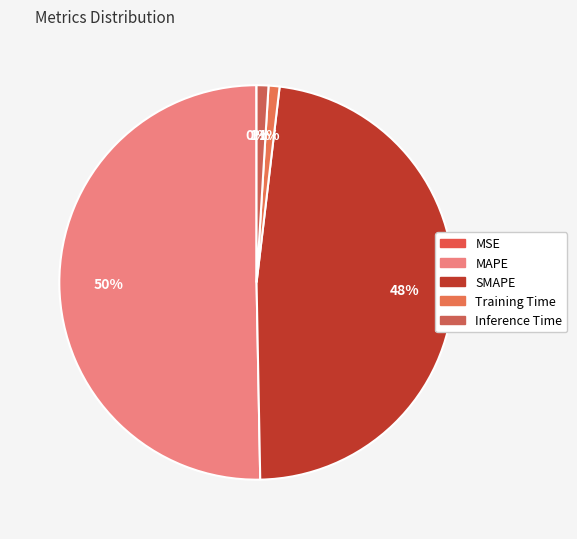

Rank the categories by value from lowest to highest.

MSE, Training Time, Inference Time, SMAPE, MAPE